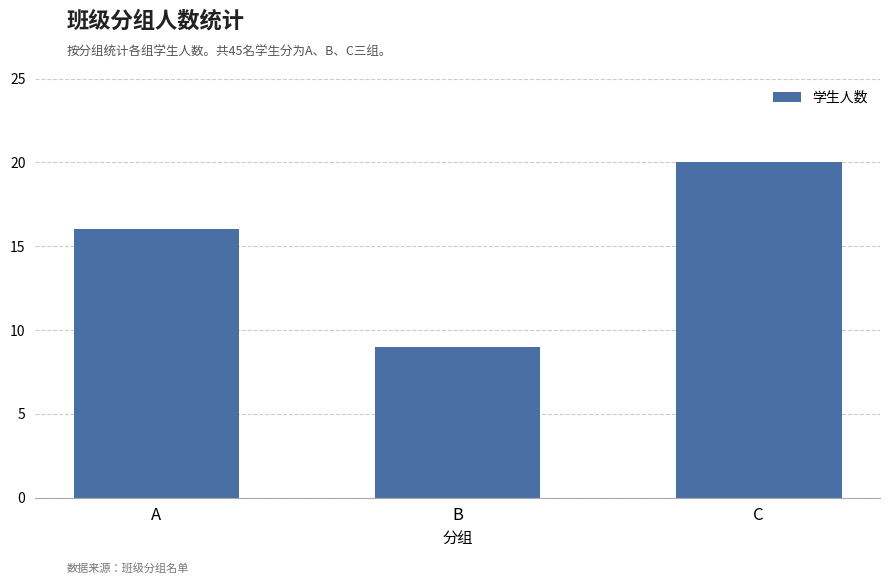

What is the value of the 3rd bar from the left?

20